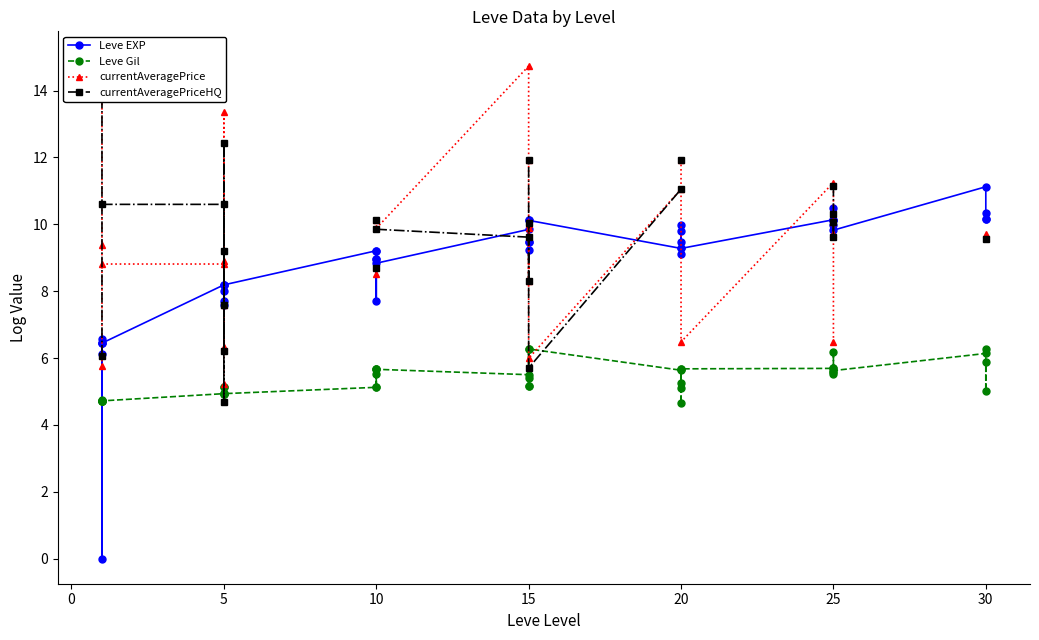

How many intersections are there between currentAveragePriceHQ and currentAveragePrice?

4